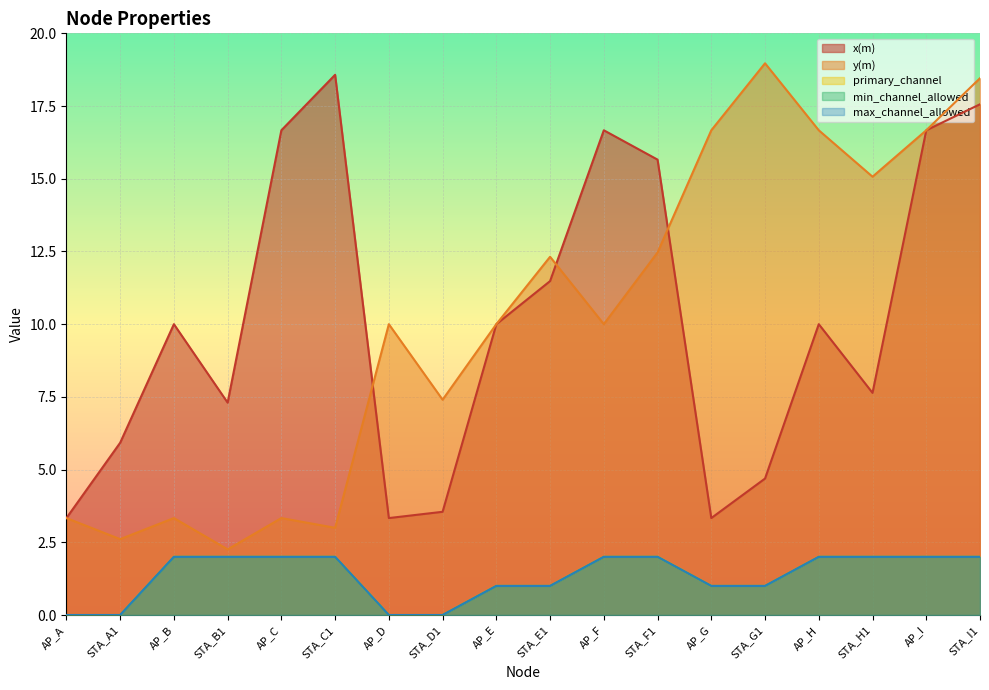

What position from the right is STA_A1?

17